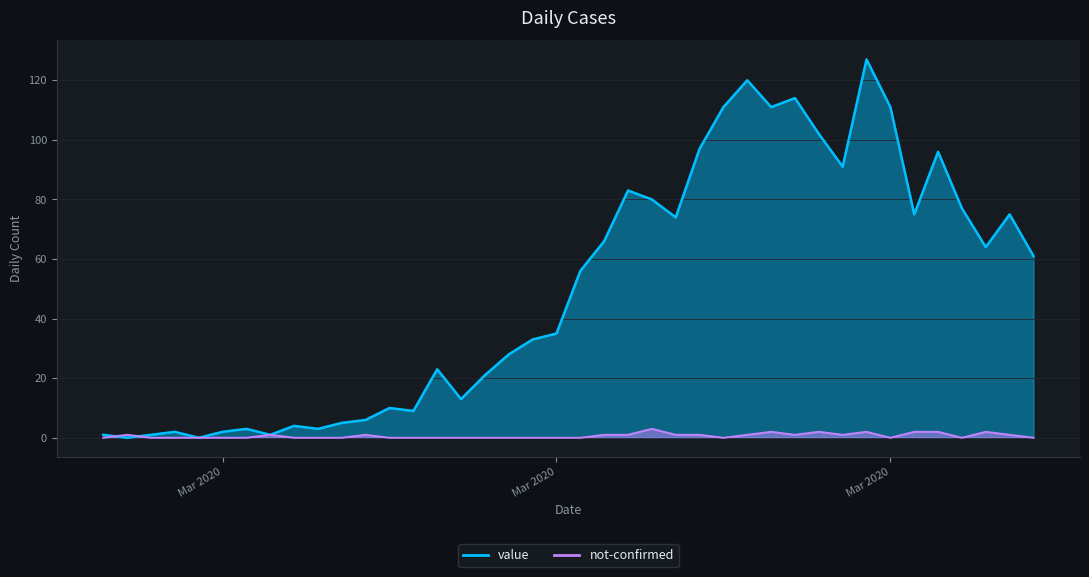

The value of value at 2020-03-30 is 175. True or false?

False